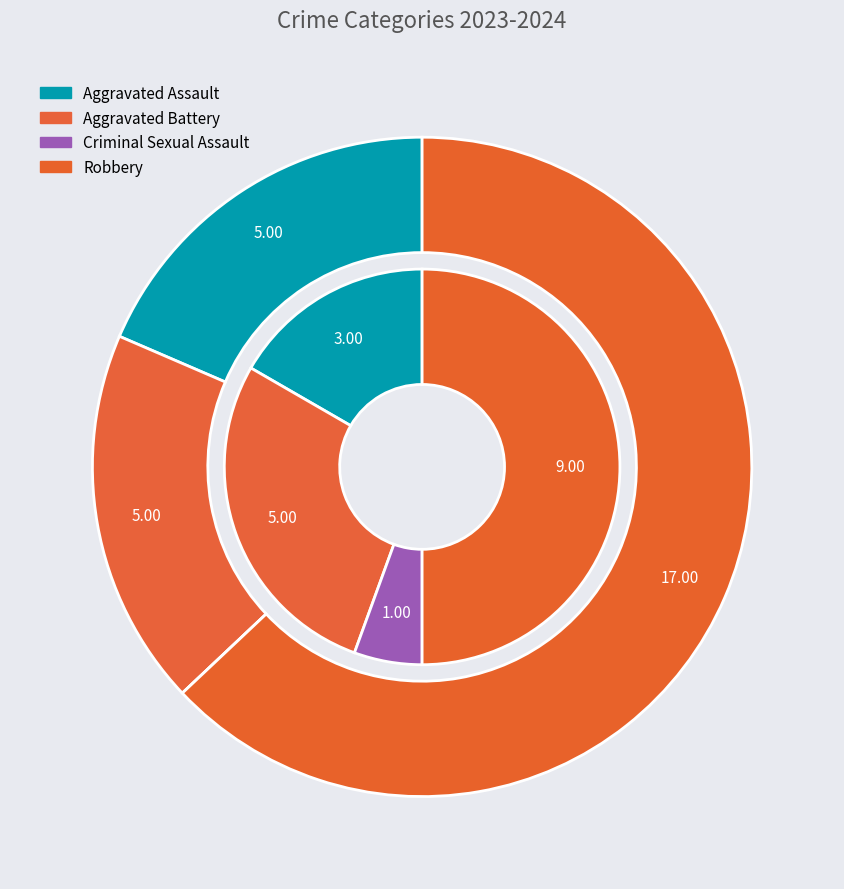

The Criminal Sexual Assault slice represents 1% of the pie. True or false?

False